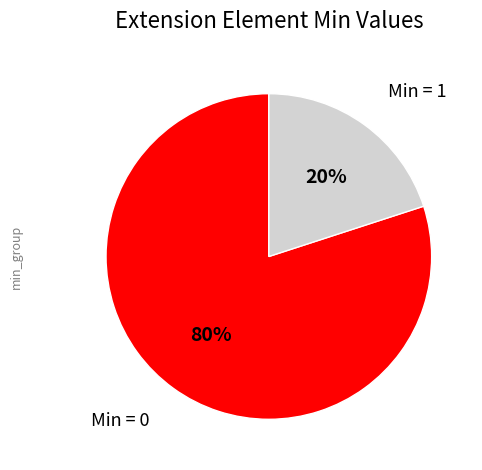

Which slice is the largest?

Min = 0